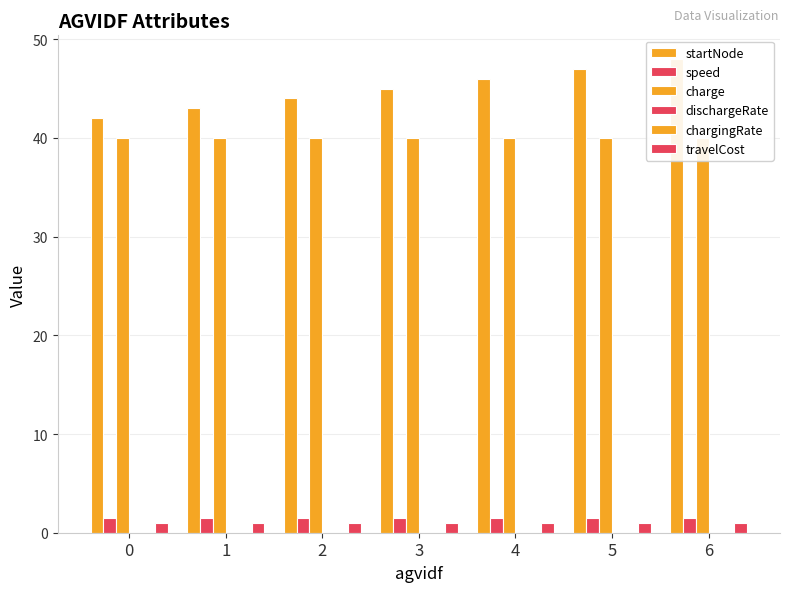

Reading left to right, transcribe all the data shown in this chart.

startNode: 42.0	43.0	44.0	45.0	46.0	47.0	48.0
speed: 1.5	1.5	1.5	1.5	1.5	1.5	1.5
charge: 40.0	40.0	40.0	40.0	40.0	40.0	40.0
dischargeRate: 0.0	0.0	0.0	0.0	0.0	0.0	0.0
chargingRate: 0.0	0.0	0.0	0.0	0.0	0.0	0.0
travelCost: 1.0	1.0	1.0	1.0	1.0	1.0	1.0